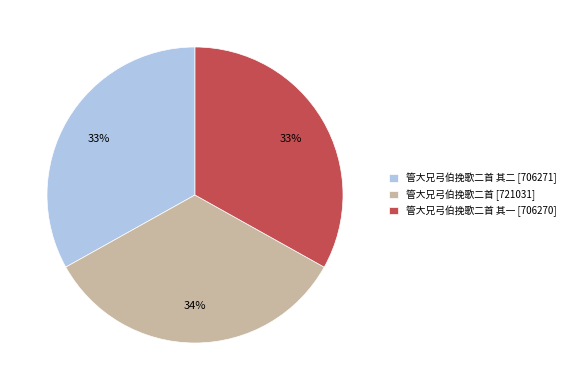

To the nearest percent, what portion does 管大兄弓伯挽歌二首 其一 [706270] represent?

33%